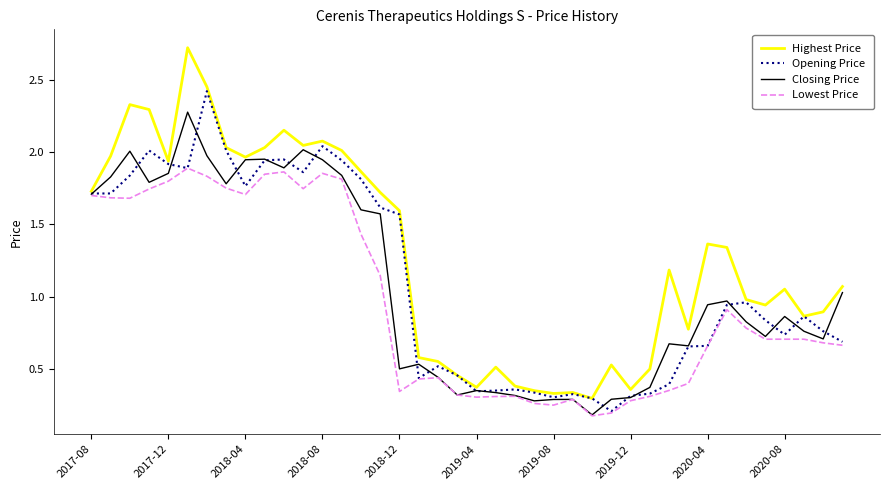

Rank the series by their maximum value, from highest to lowest.

Highest Price, Opening Price, Closing Price, Lowest Price